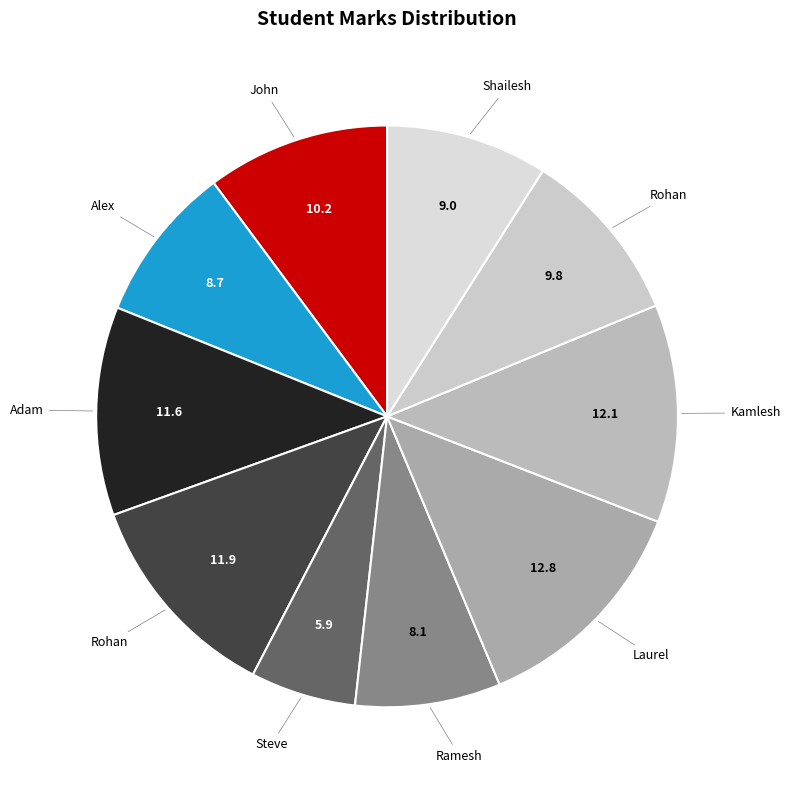

Count the number of slices in the pie.

10